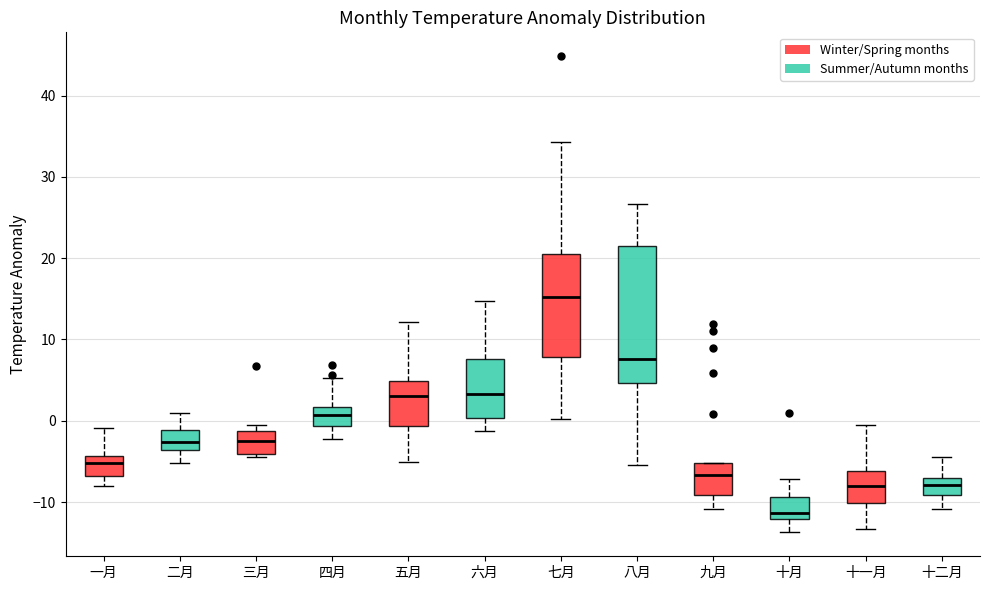

Which box has the lowest median line?

十月